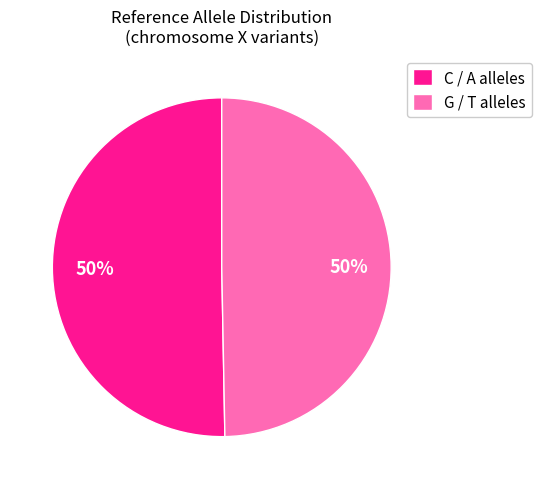

Approximately how many times larger is the value at G / T alleles compared to C / A alleles?

1.0